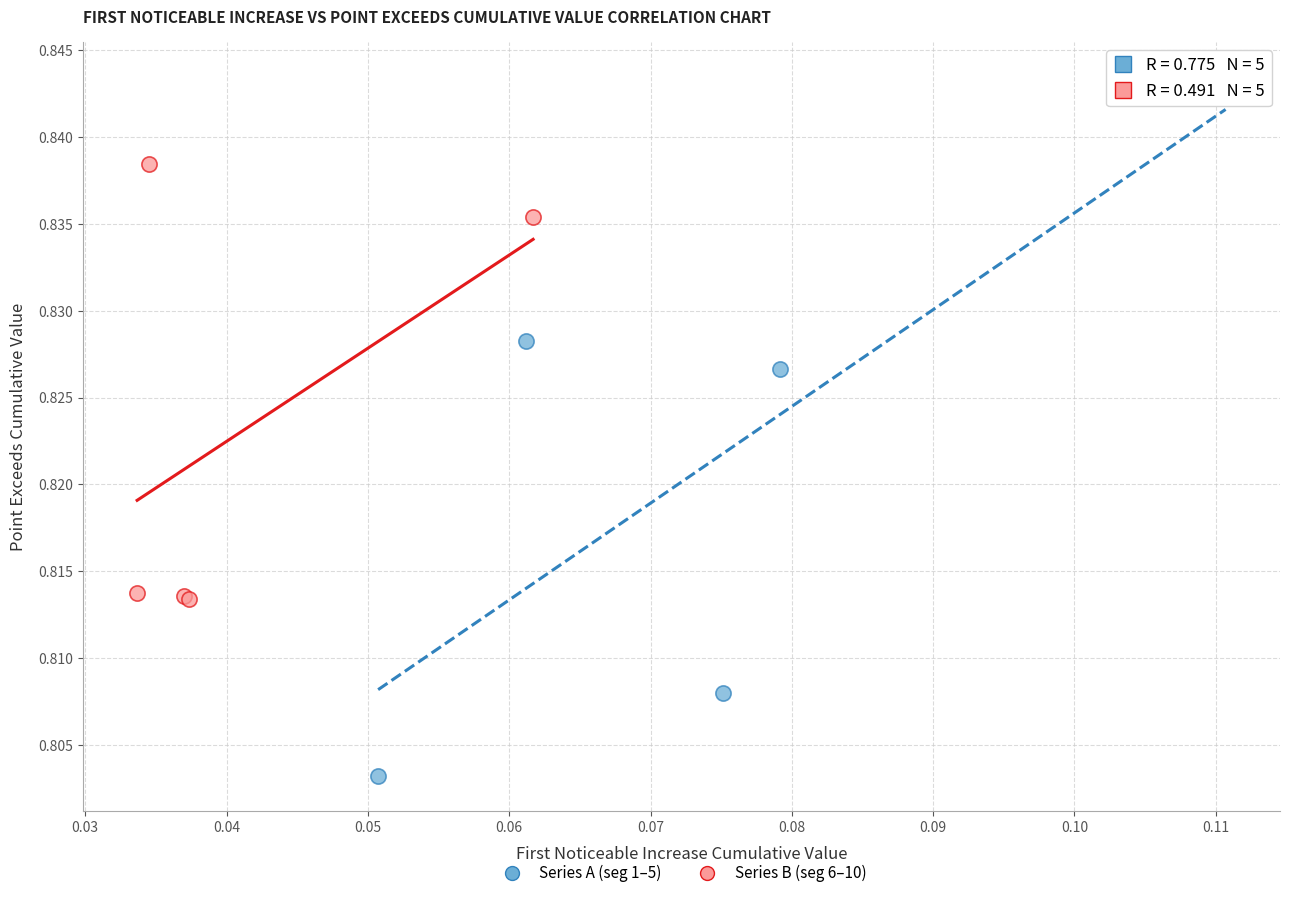

Which series reaches the minimum Y coordinate?

Series A (seg 1–5)